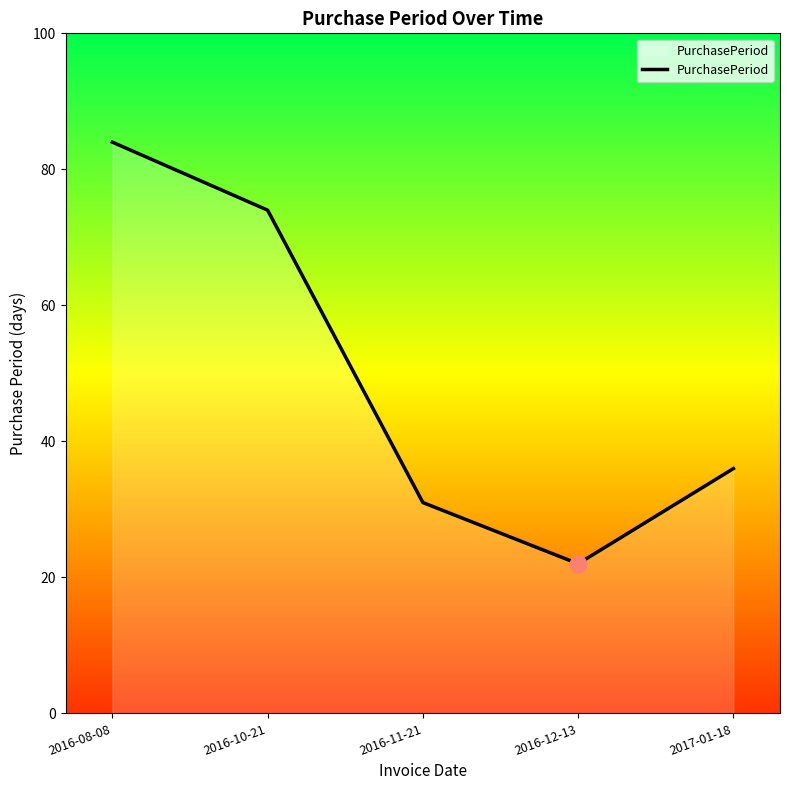

At which category does the data reach its first local valley?

2016-12-13